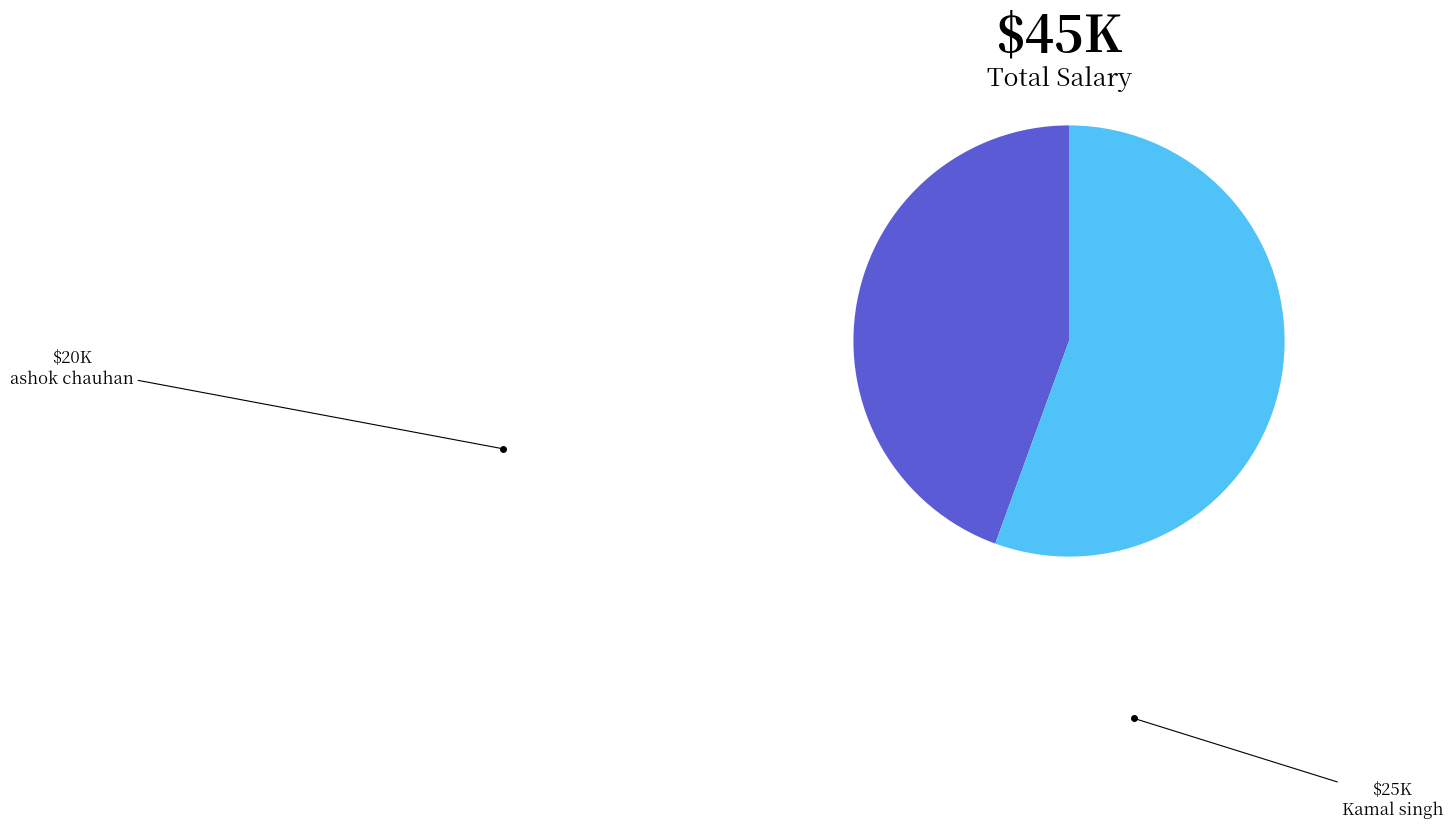

Which slice is the smallest?

ashok chauhan